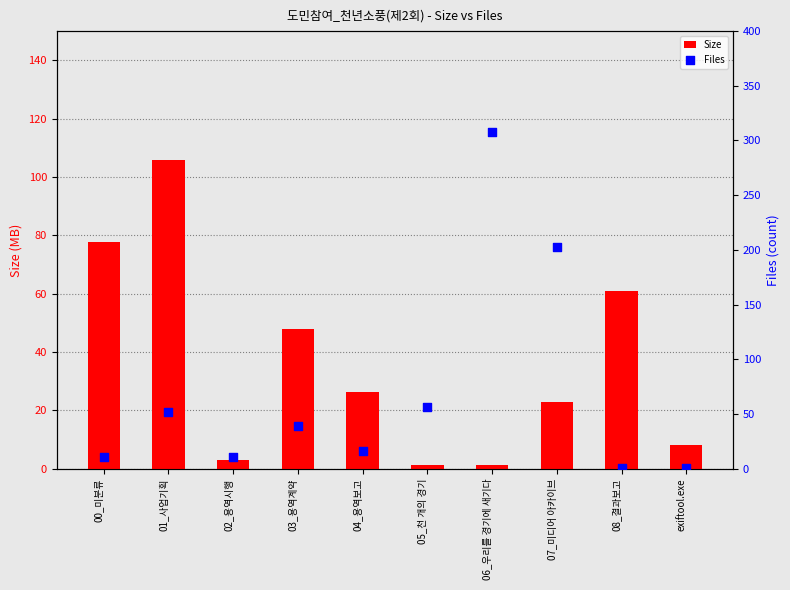

Is the value of Size at 02_용역시행 greater than the value of Files at 00_미분류?

No